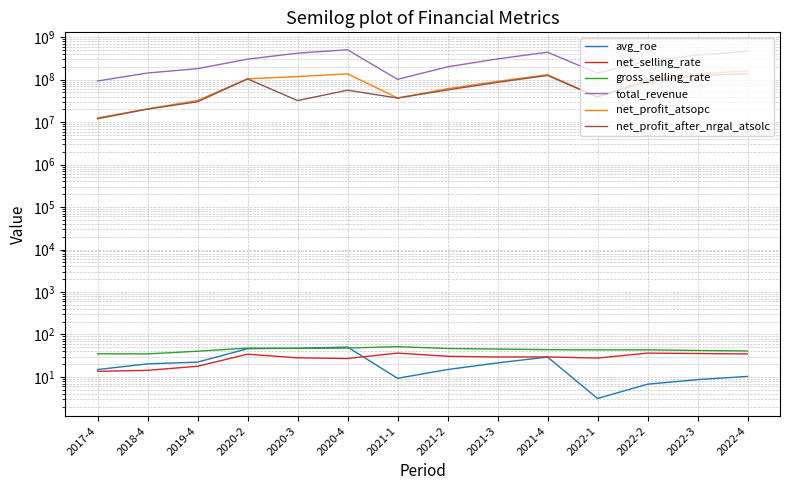

True or false: avg_roe has more than 1 interior local peaks.

True